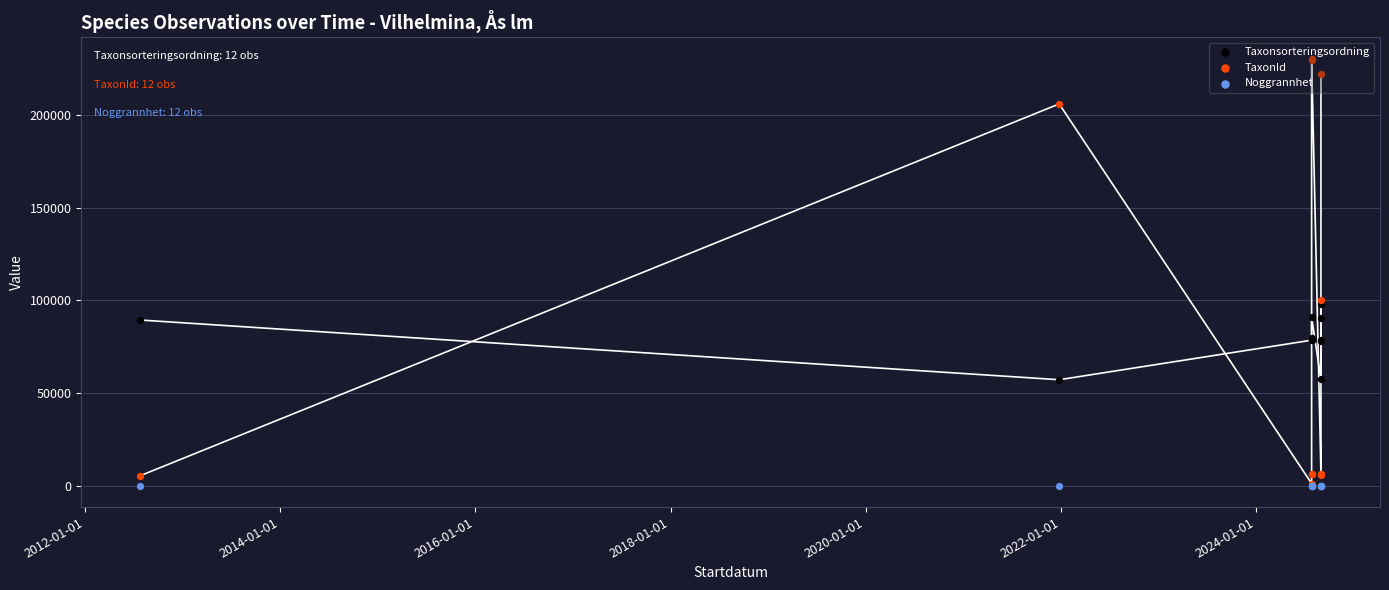

At how many categories does at least one series exceed 32930?

12